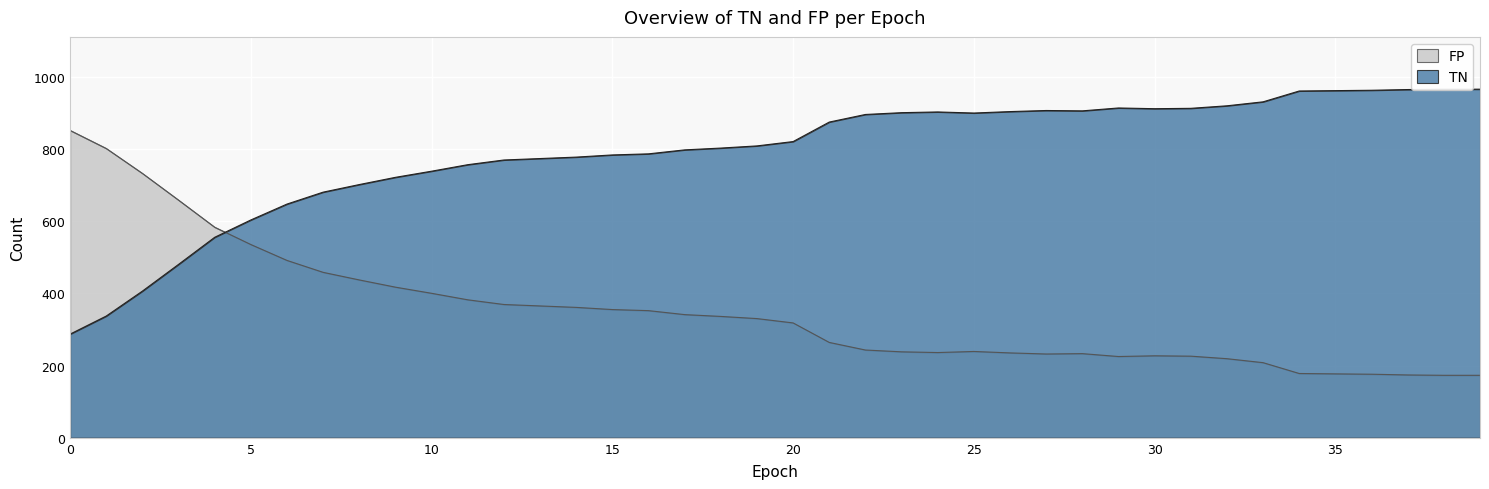

At 15, list the series in order from largest to smallest.

FP, TN